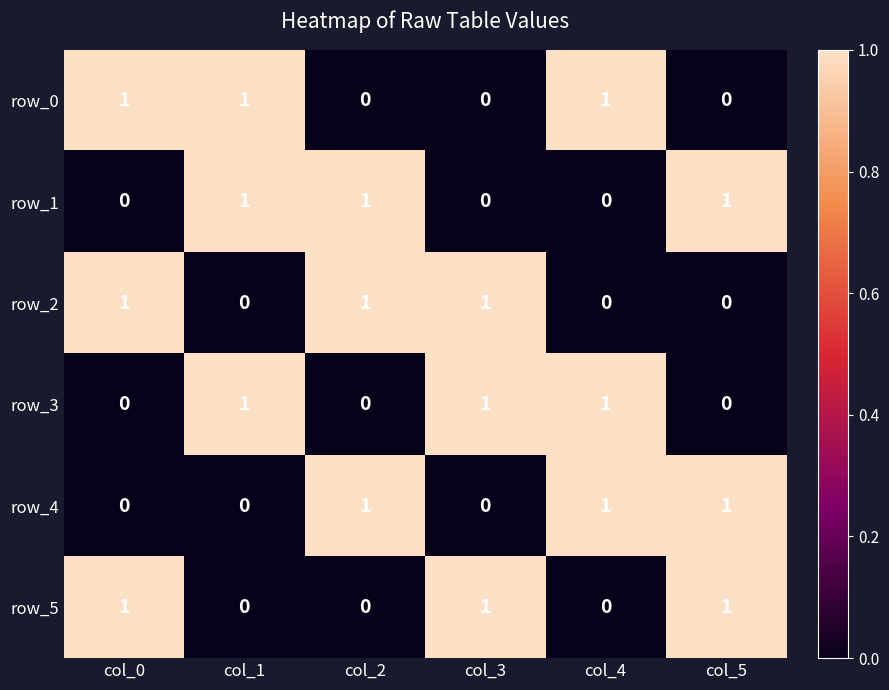

True or false: row_1 has a value of 1 at col_0.

False